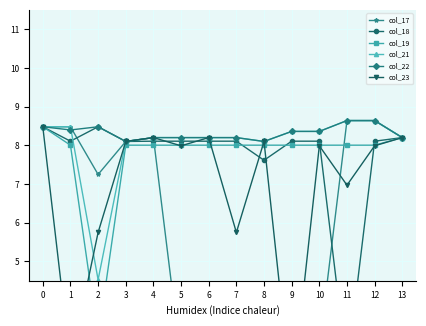

Which series has the widest spread of values?

col_23